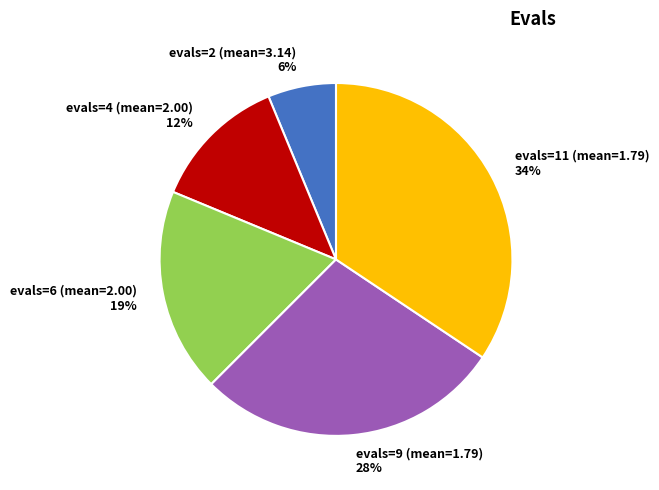

To the nearest percent, what is the average slice percentage?

20%